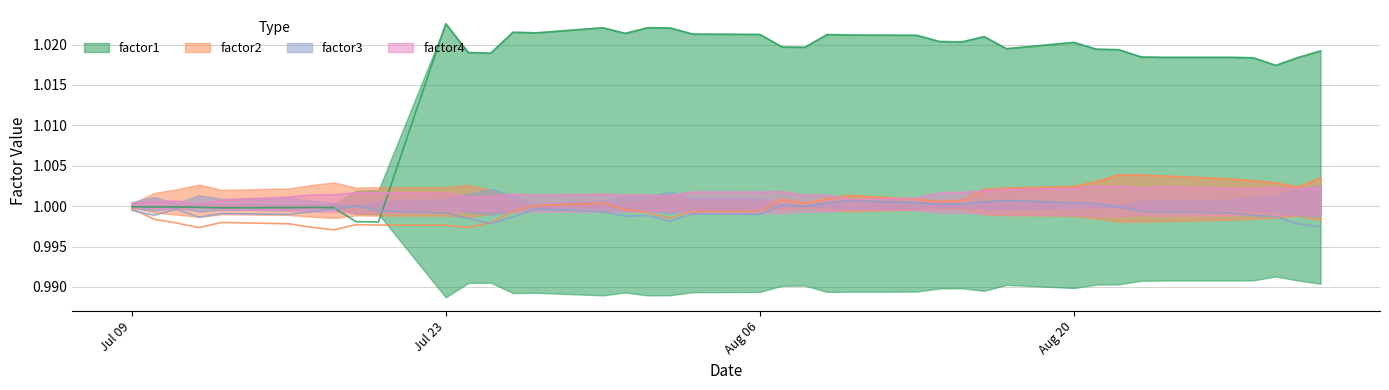

What position from the right is 2012-08-16?

12